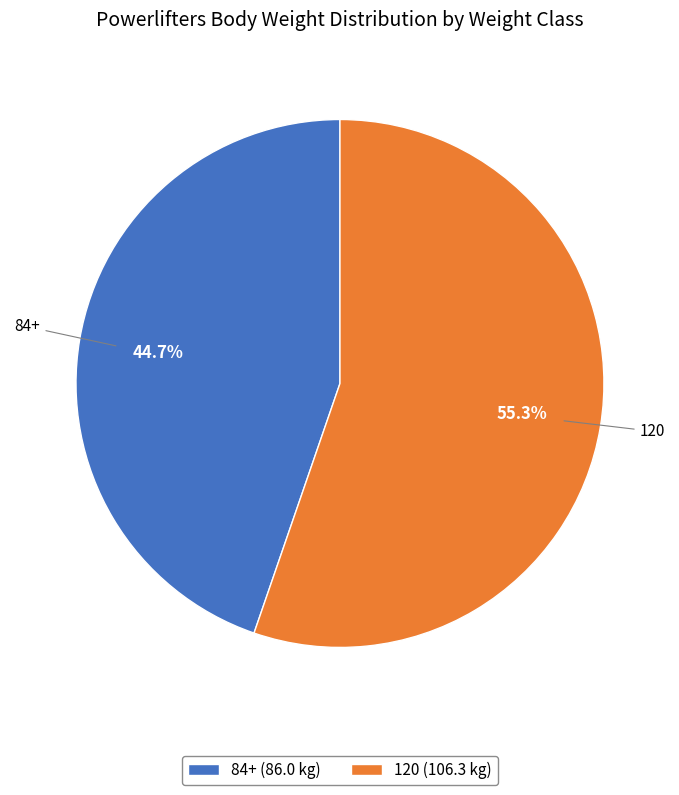

What percentage is NOT represented by 84+?

55.3%